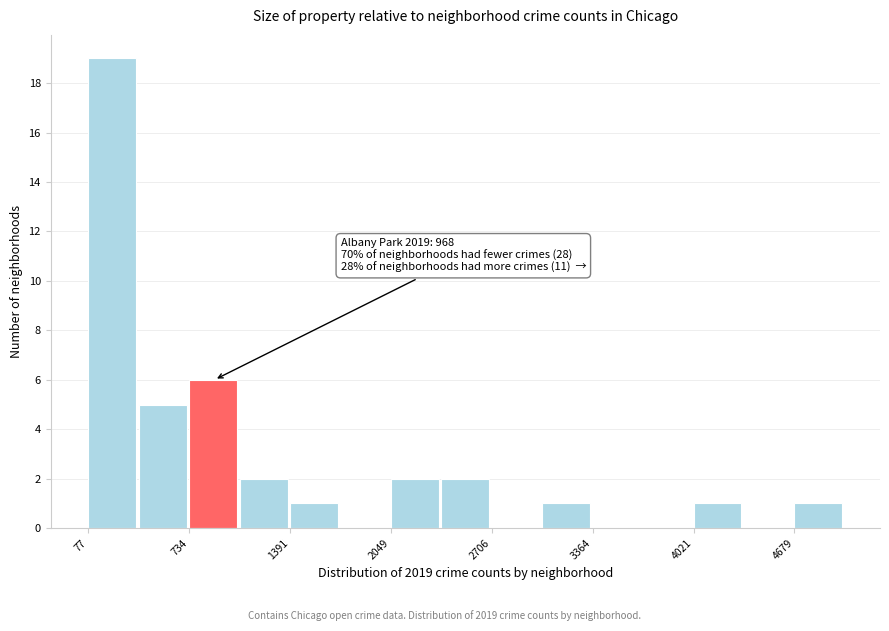

Read against the x-axis, roughly where is the centre of the tallest bar?

200